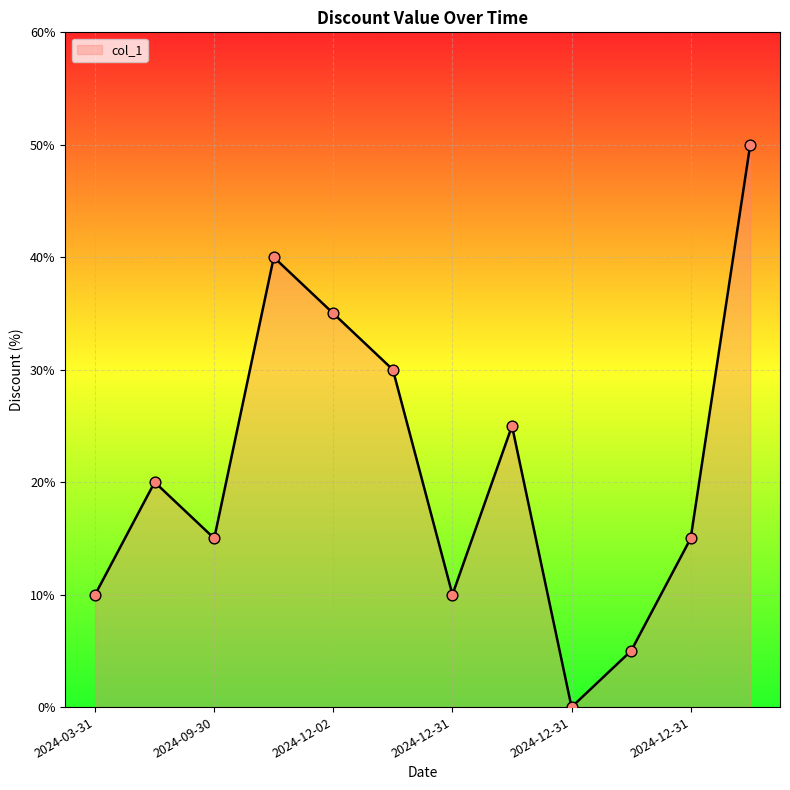

What is the maximum value shown in the chart?

50